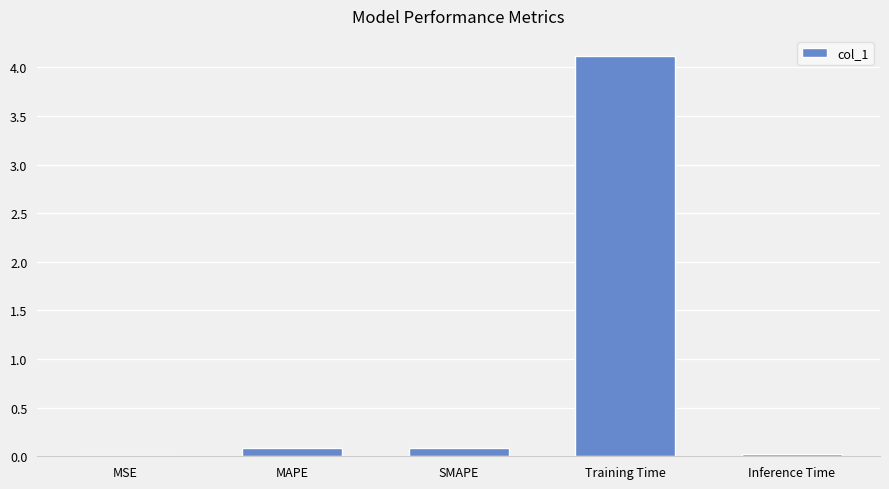

Which label corresponds to the largest value in the chart?

Training Time